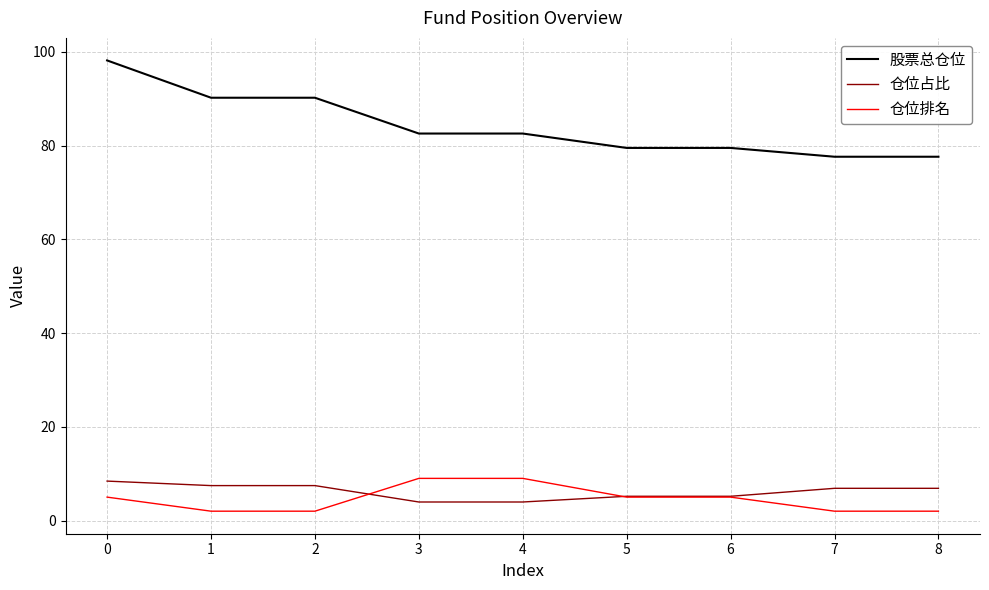

What are all the series names shown in the legend?

股票总仓位, 仓位占比, 仓位排名